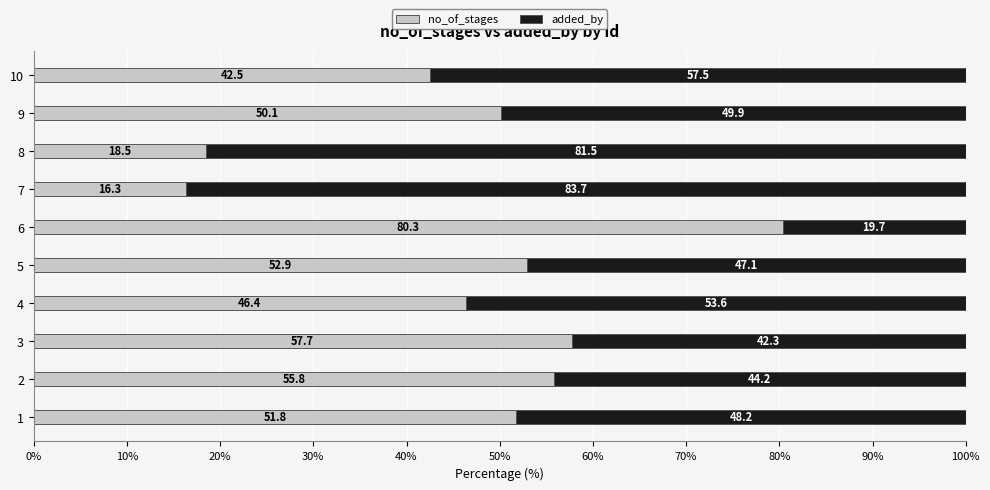

Rank the categories by no_of_stages value from highest to lowest.

6, 3, 2, 5, 1, 9, 4, 10, 8, 7